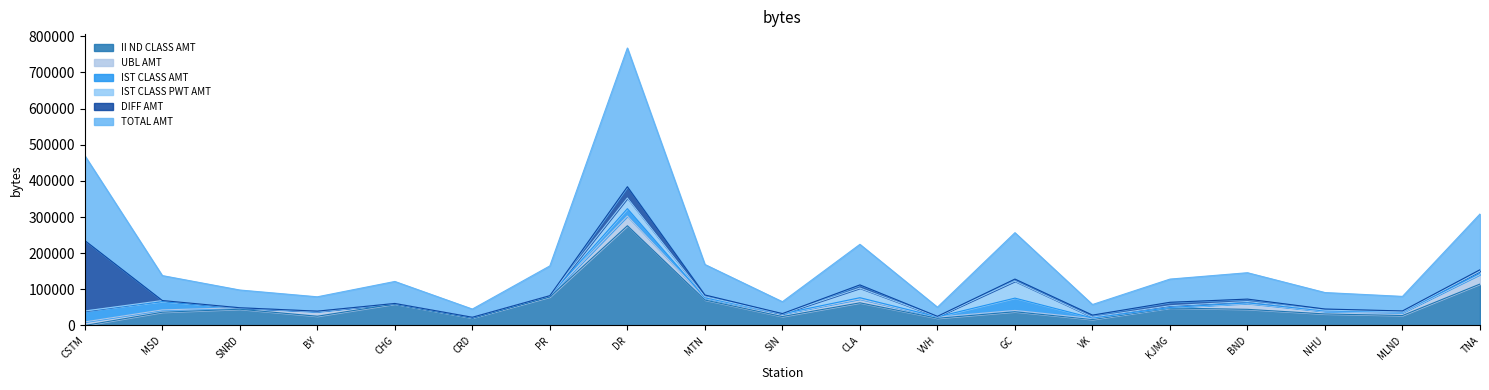

Which series has the widest spread of values?

TOTAL AMT